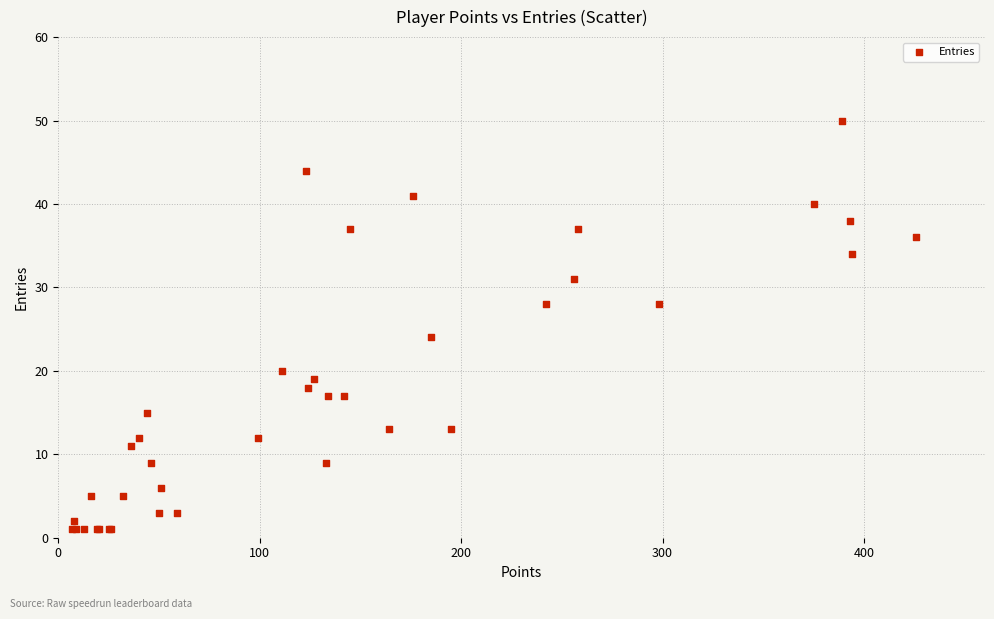

What Y value in the scatter plot is closest to 25?

24